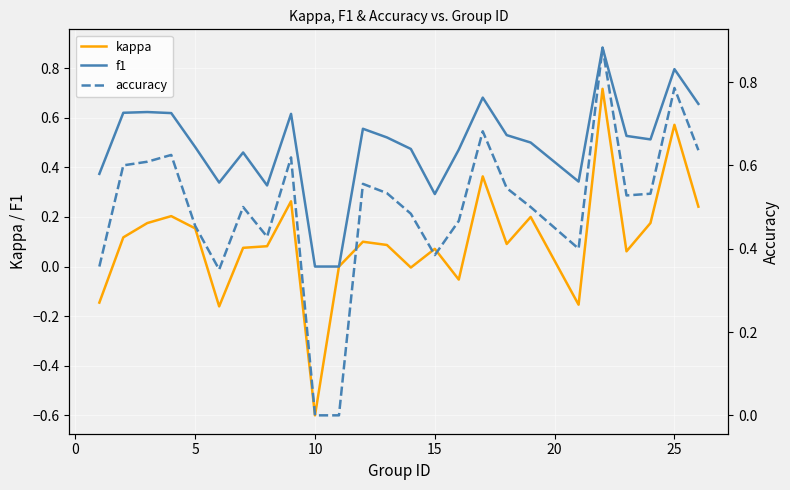

At how many categories does at least one series exceed 0?

23